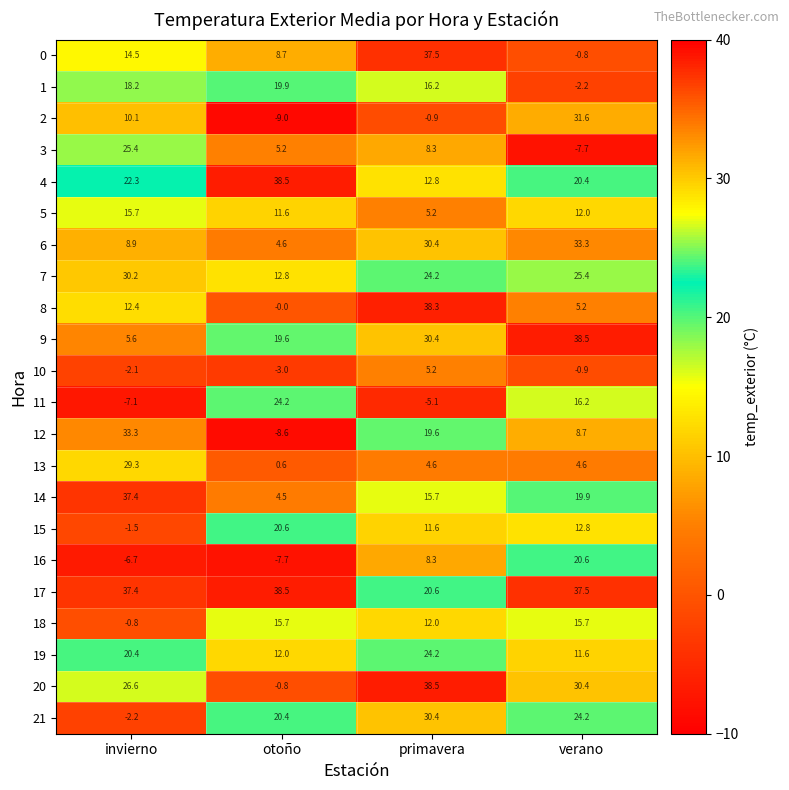

What is the highest value of the 20 series?

38.5